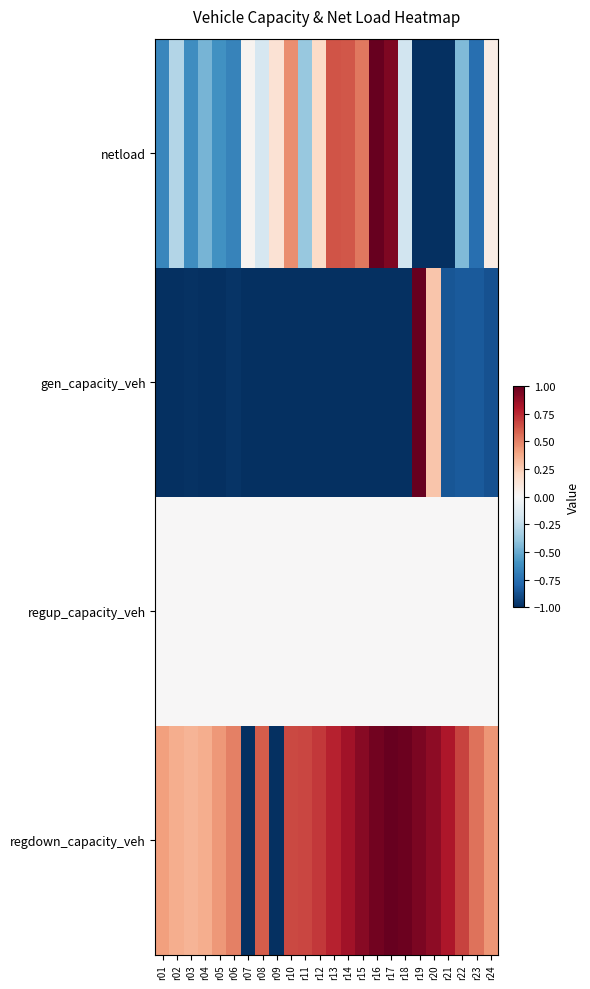

Reading left to right, transcribe all the data shown in this chart.

netload: r01=-0.6	r02=-0.3	r03=-0.6	r04=-0.5	r05=-0.6	r06=-0.7	r07=0.0	r08=-0.2	r09=0.1	r10=0.5	r11=-0.4	r12=0.2	r13=0.6	r14=0.6	r15=0.5	r16=1.0	r17=0.9	r18=-0.2	r19=-1.0	r20=-1.0	r21=-1.0	r22=-0.4	r23=-0.8	r24=0.1
gen_capacity_veh: r01=-1.0	r02=-1.0	r03=-1.0	r04=-1.0	r05=-1.0	r06=-1.0	r07=-1.0	r08=-1.0	r09=-1.0	r10=-1.0	r11=-1.0	r12=-1.0	r13=-1.0	r14=-1.0	r15=-1.0	r16=-1.0	r17=-1.0	r18=-1.0	r19=1.0	r20=0.3	r21=-0.9	r22=-0.8	r23=-0.8	r24=-0.9
regup_capacity_veh: r01=0.0	r02=0.0	r03=0.0	r04=0.0	r05=0.0	r06=0.0	r07=0.0	r08=0.0	r09=0.0	r10=0.0	r11=0.0	r12=0.0	r13=0.0	r14=0.0	r15=0.0	r16=0.0	r17=0.0	r18=0.0	r19=0.0	r20=0.0	r21=0.0	r22=0.0	r23=0.0	r24=0.0
regdown_capacity_veh: r01=0.4	r02=0.4	r03=0.3	r04=0.4	r05=0.4	r06=0.5	r07=-1.0	r08=0.6	r09=-1.0	r10=0.7	r11=0.7	r12=0.7	r13=0.8	r14=0.8	r15=0.9	r16=1.0	r17=1.0	r18=1.0	r19=0.9	r20=0.9	r21=0.8	r22=0.7	r23=0.5	r24=0.4